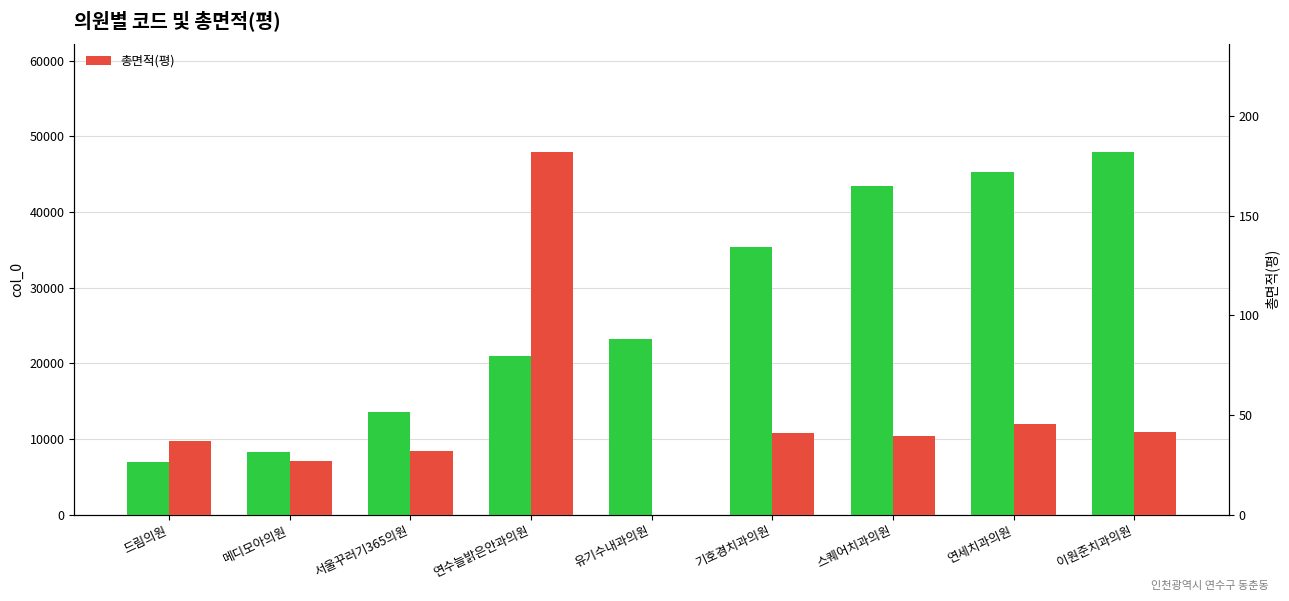

At which label is 총면적(평) closest to 90?

연세치과의원